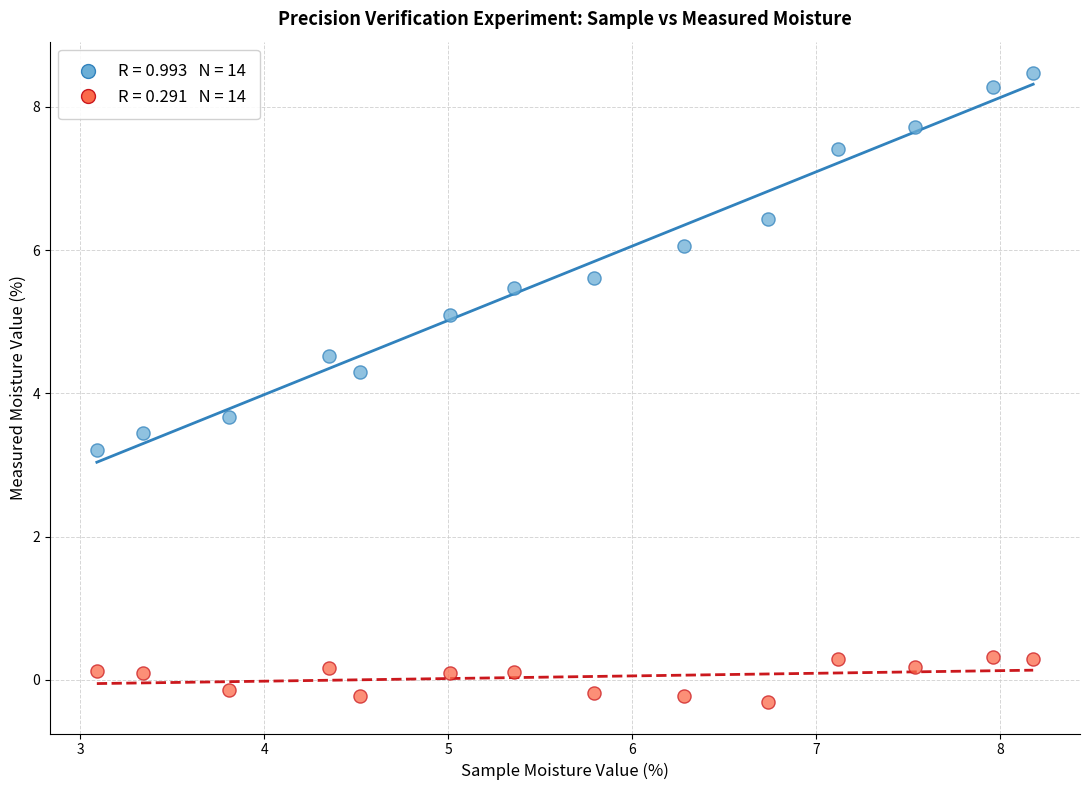

Across all data points, what is the range of X values (max minus min)?

5.1